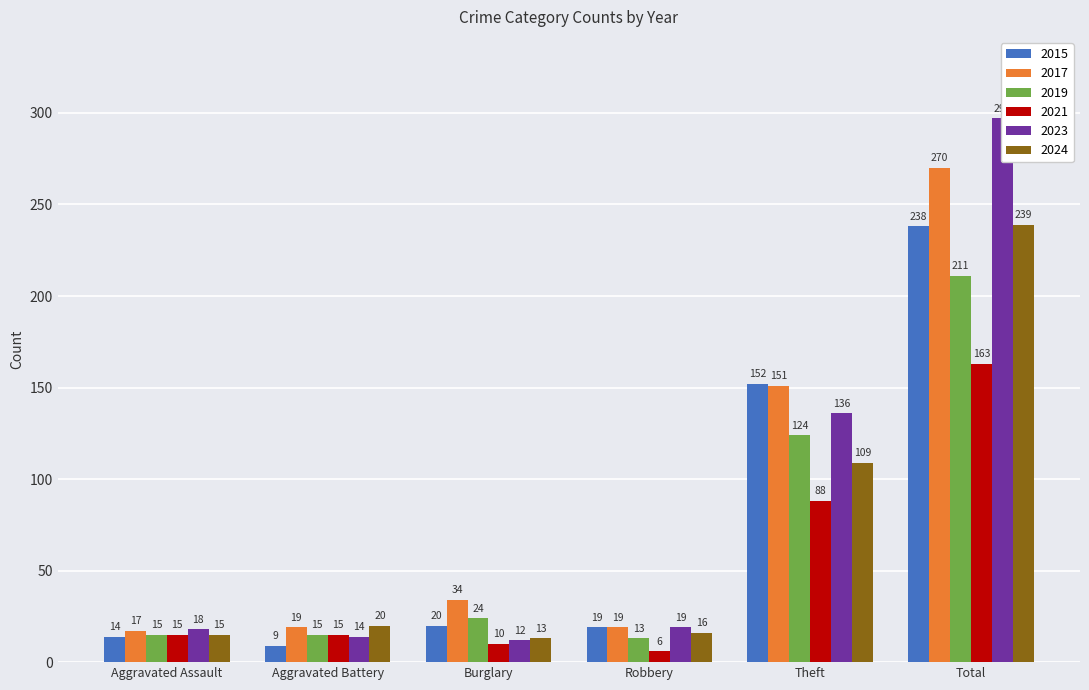

At which label is 2024 closest to 126?

Theft